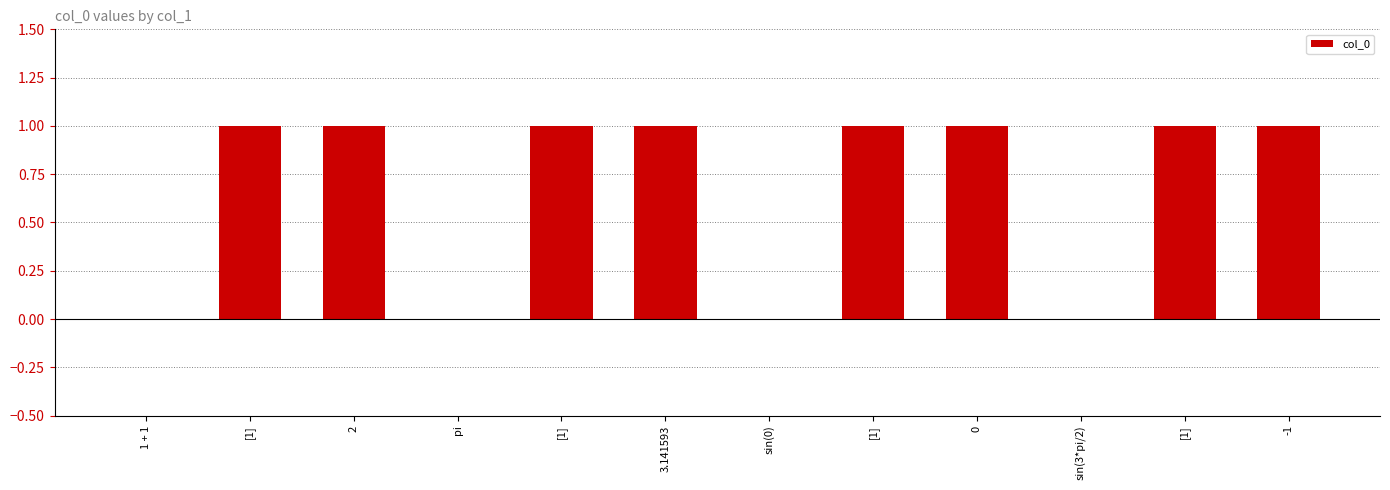

The value at [1] is 1. True or false?

False